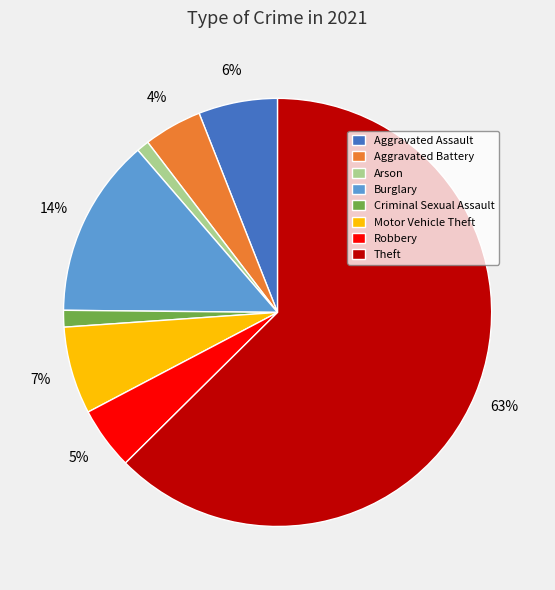

Do Motor Vehicle Theft and Aggravated Assault together represent more than half of the pie?

No